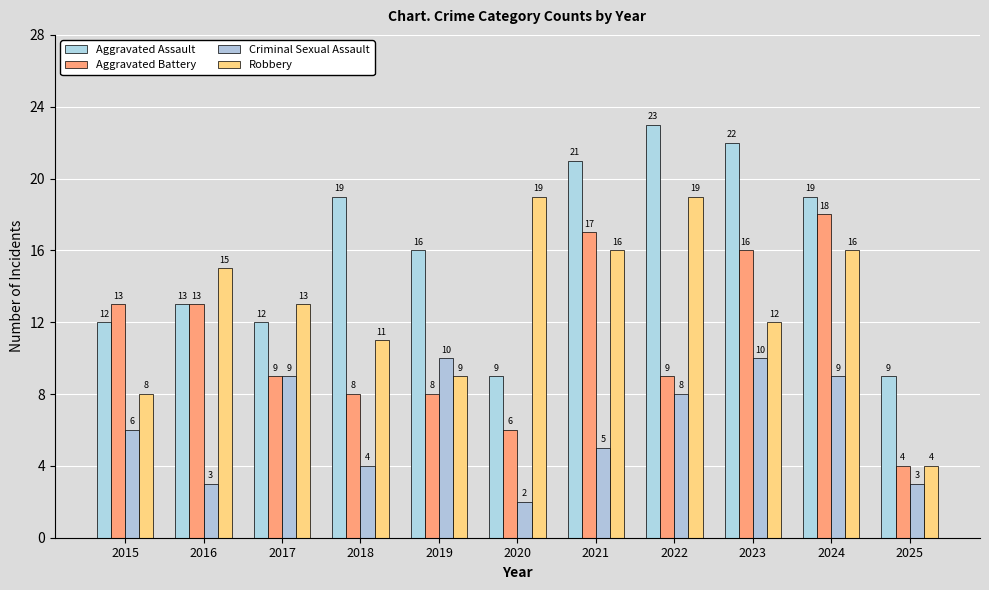

What is the difference between the Aggravated Assault values at 2020 and 2019?

7